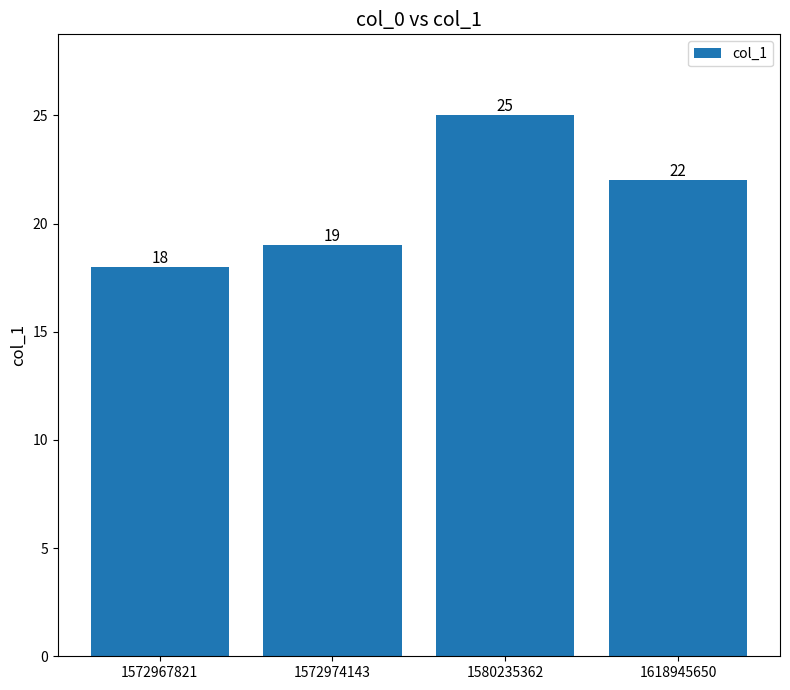

What is the difference between the maximum and minimum values?

7